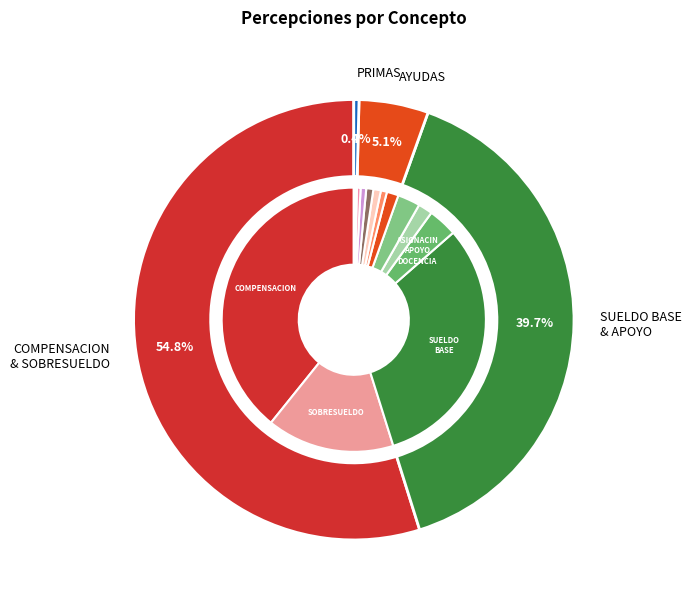

Rank the categories by value from lowest to highest.

ESTMULO APOYO DOCENCIA, PRIMA QUINQUENAL, AYUDA POR SERVICIOS, AYUDA DE DESPENSA, PREVISIN SOCIAL MULTIPLE, BONO SECRETARIAL, AYUDA SERVICIO DOCENCIA, COMPENSACIN GARANTIZADA, CALIDAD EDUCATIVA, HOMOLOGACIN COMPENSACIN, ASIGNACIN APOYO DOCENCIA, SOBRESUELDO, SUELDO BASE, COMPENSACION